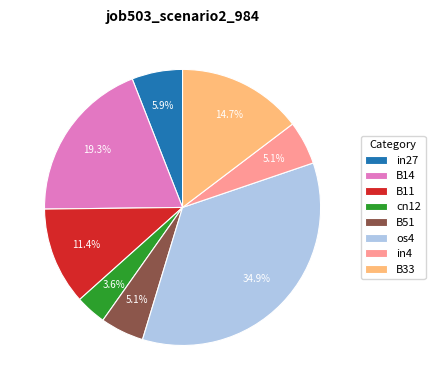

What percentage is NOT represented by B14?

80.7%